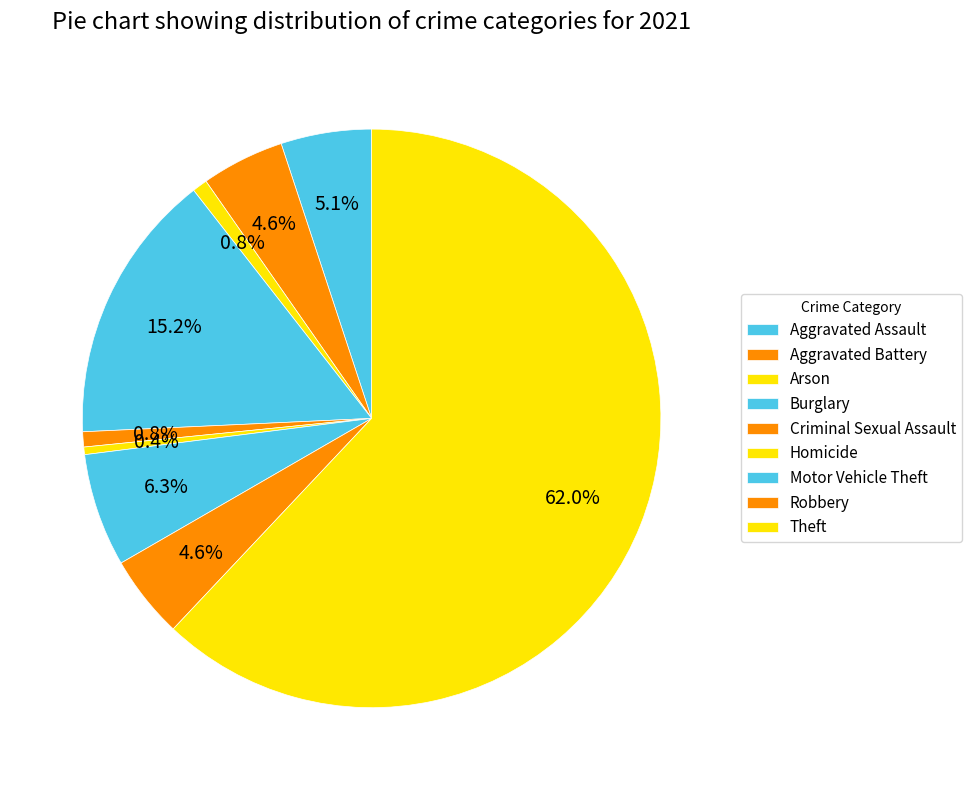

What percentage is the Robbery slice, to the nearest percent?

5%